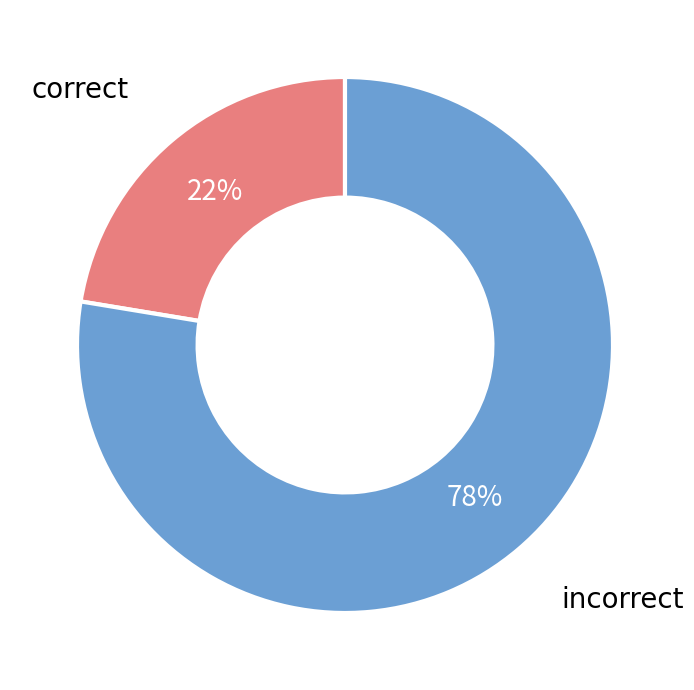

Does any single category account for the majority?

Yes